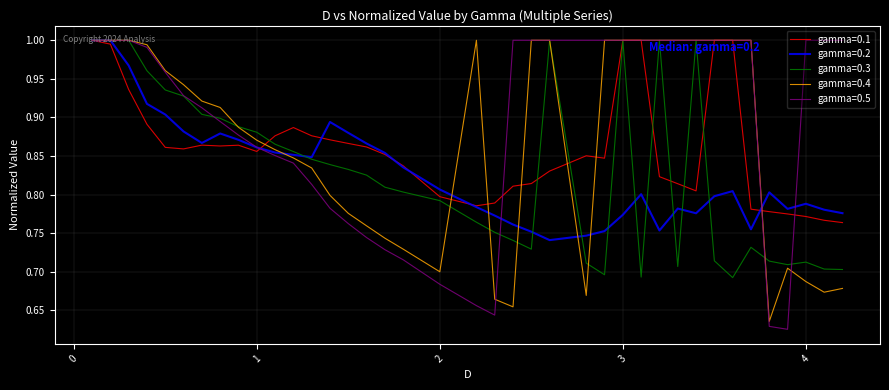

Which series has the largest total across all categories?

gamma=0.5